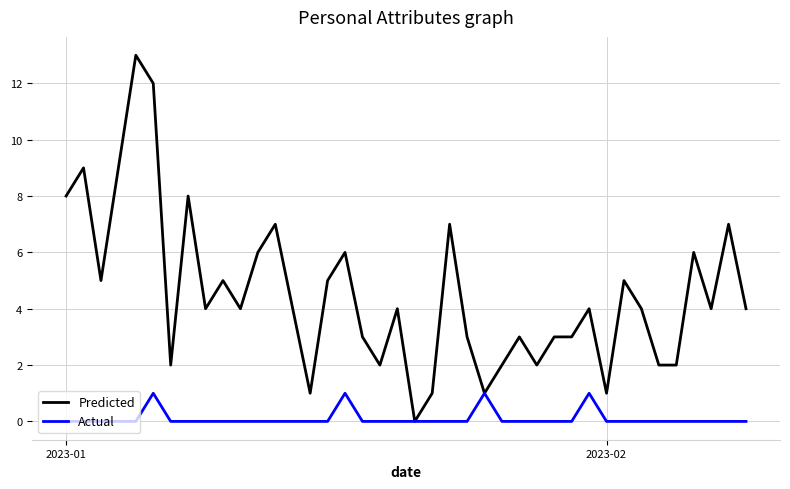

What is the maximum value shown in the chart?

13